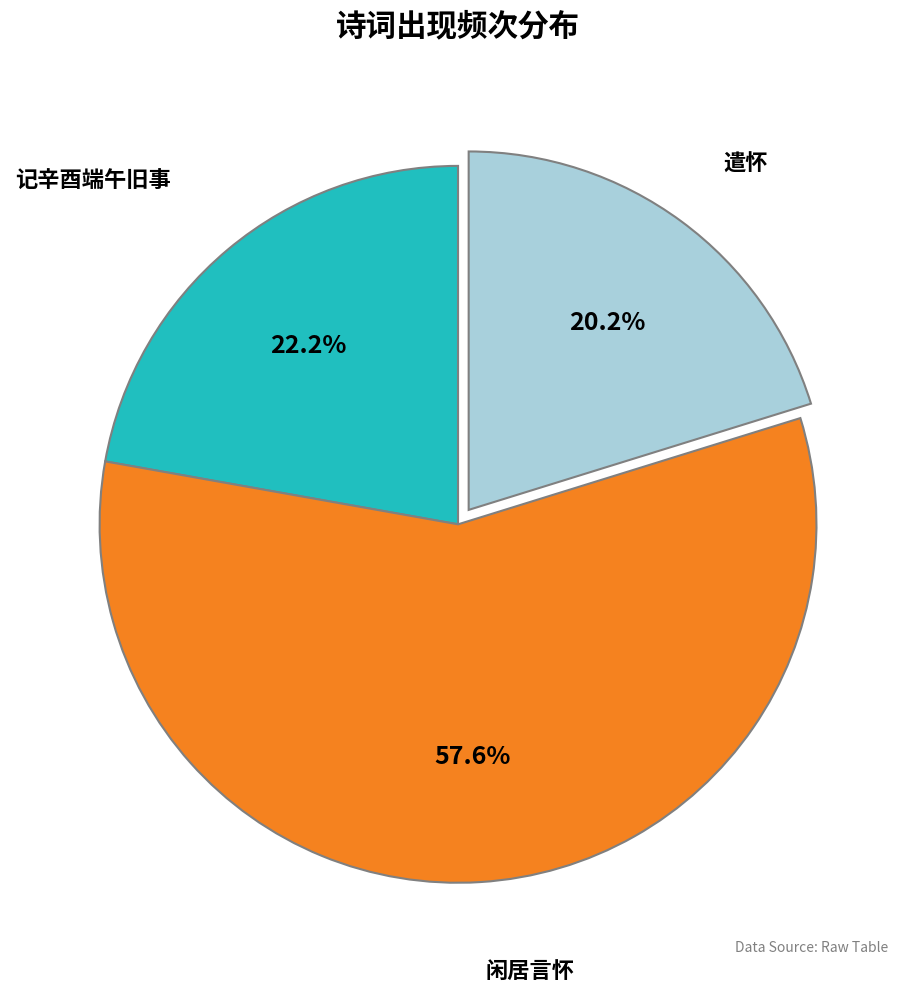

Does any single category account for the majority?

Yes